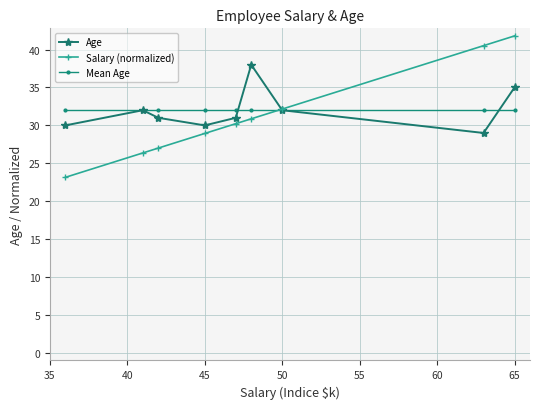

What is the difference between the second highest and minimum values in the Age series?

6.0